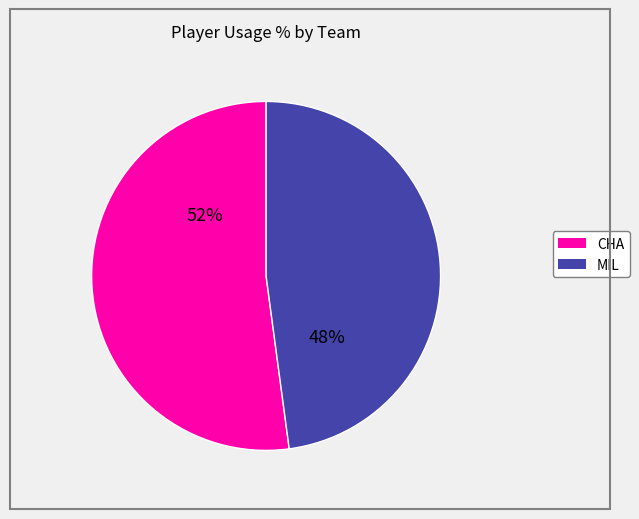

Do CHA and MIL together represent more than half of the pie?

Yes